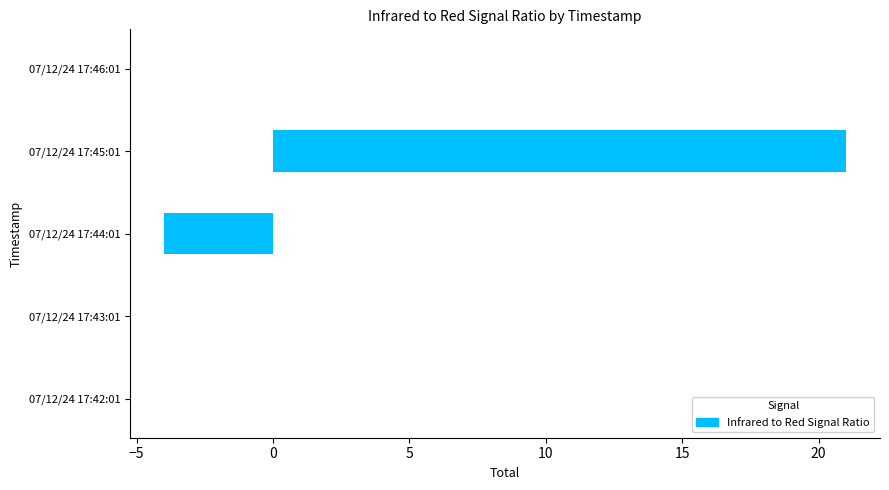

Is it true that the value at 07/12/24 17:42:01 is 10?

False